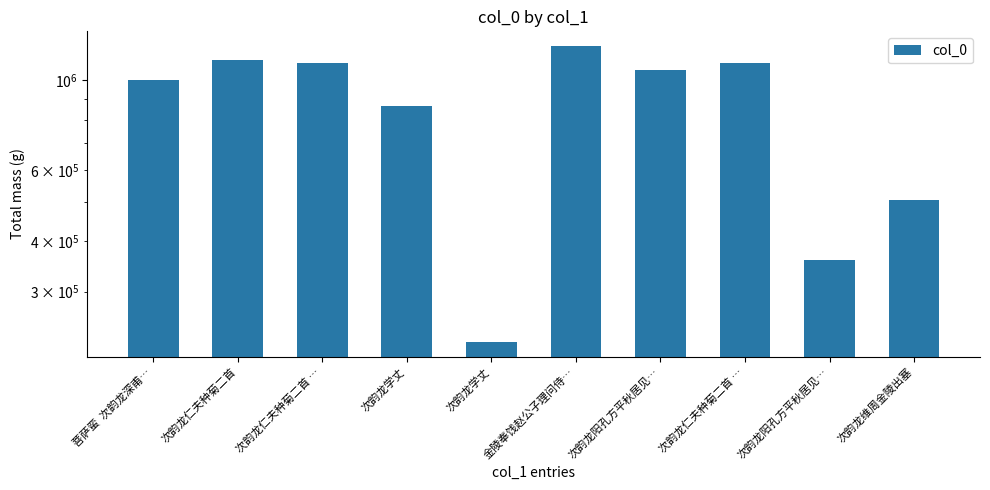

How many data points are less than 1059426?

5